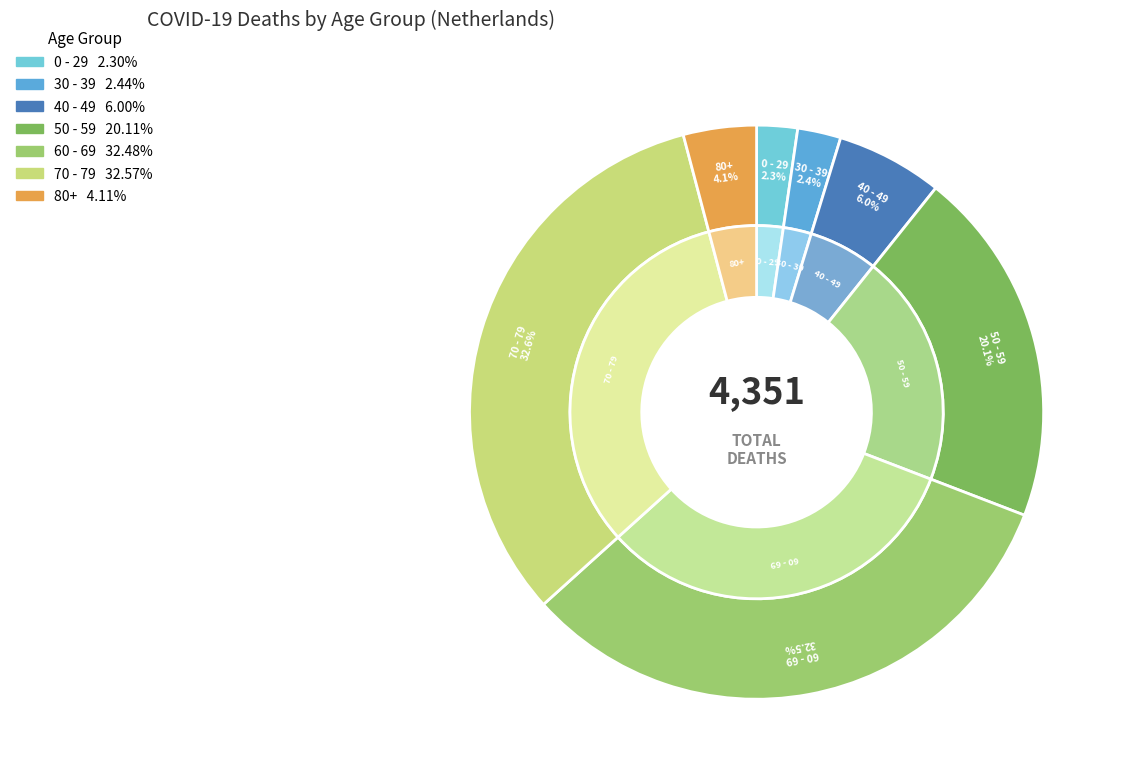

Do 2020-04-13 and 2020-05-25 together represent more than half of the pie?

No